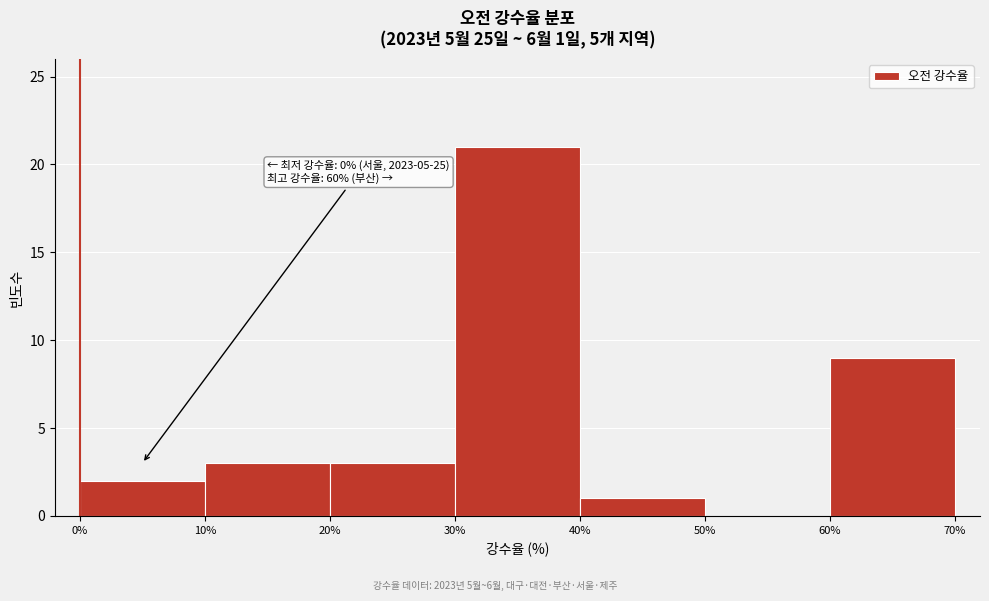

Which range on the x-axis has the tallest bar?

30% to 40%